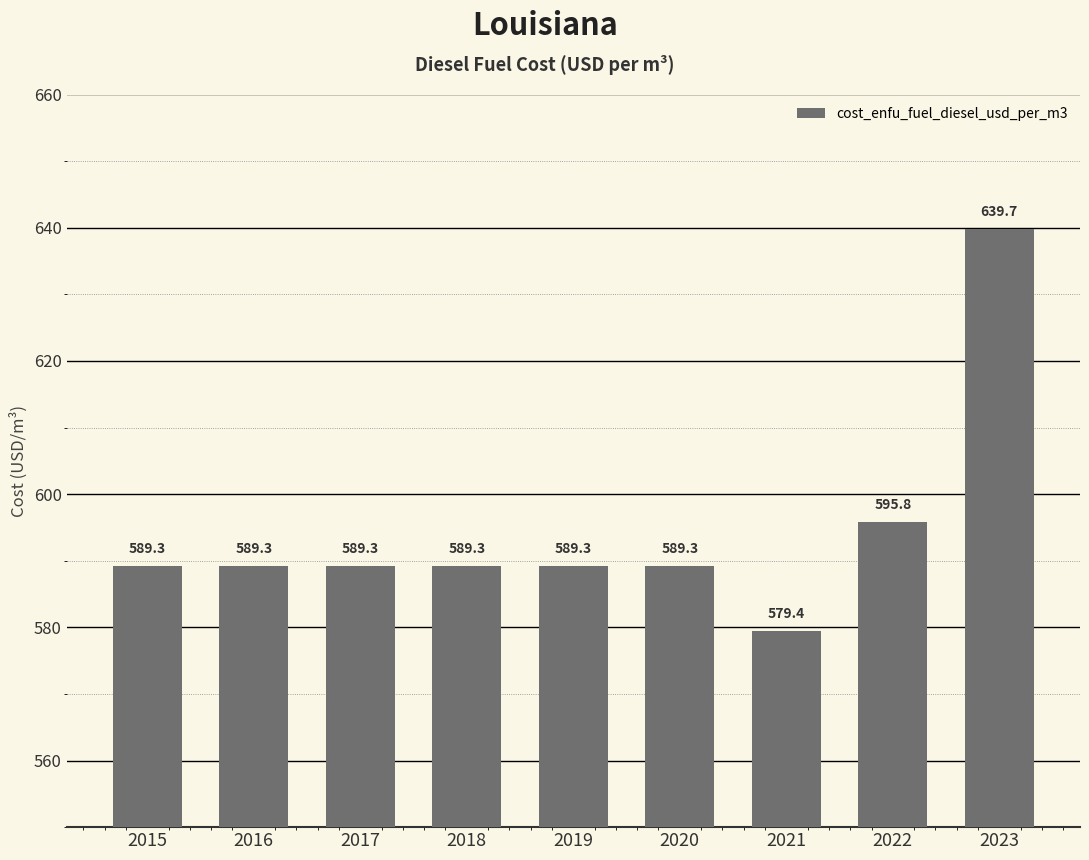

Reading left to right, what are all the values shown in this chart?

2015=589.3	2016=589.3	2017=589.3	2018=589.3	2019=589.3	2020=589.3	2021=579.4	2022=595.8	2023=639.7